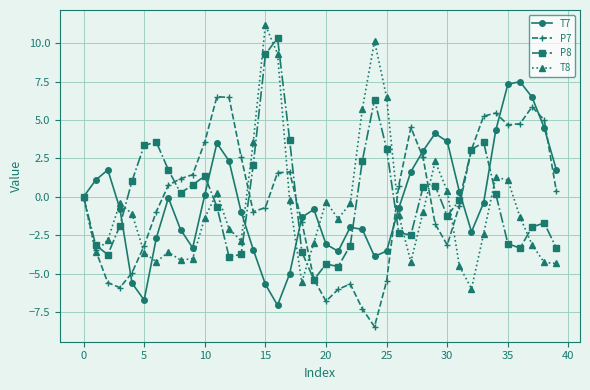

What is the minimum value for T8?

-6.0